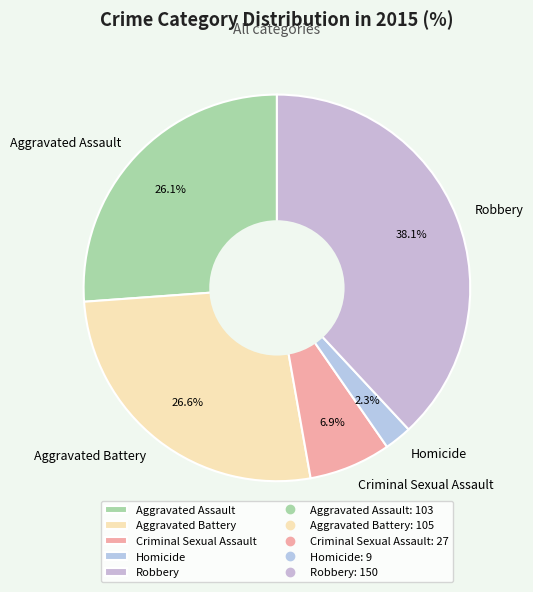

To the nearest percent, what is the difference between the largest and smallest slice percentages?

36%